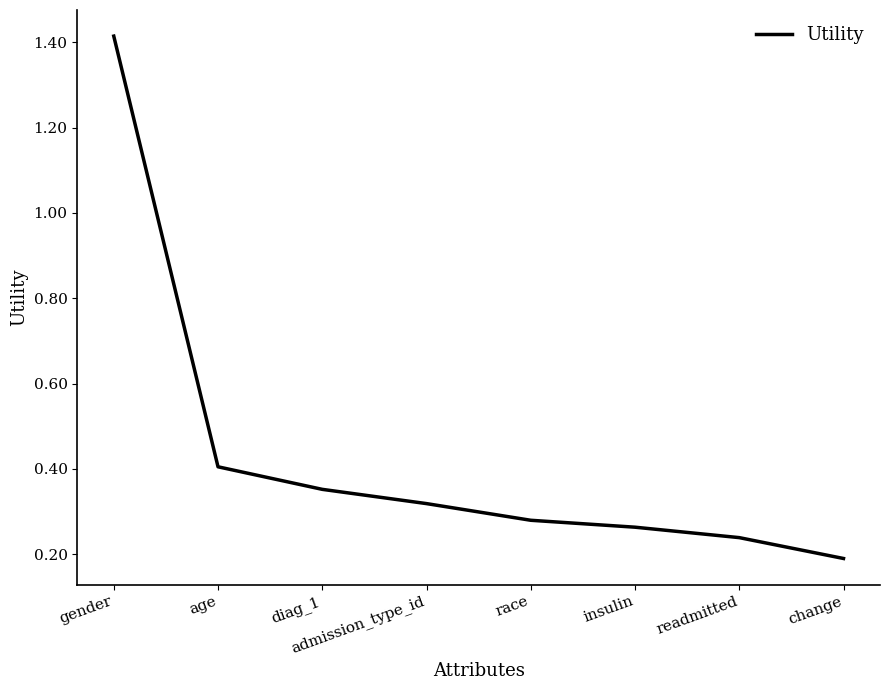

Is it true that the value at gender is 2.3?

False